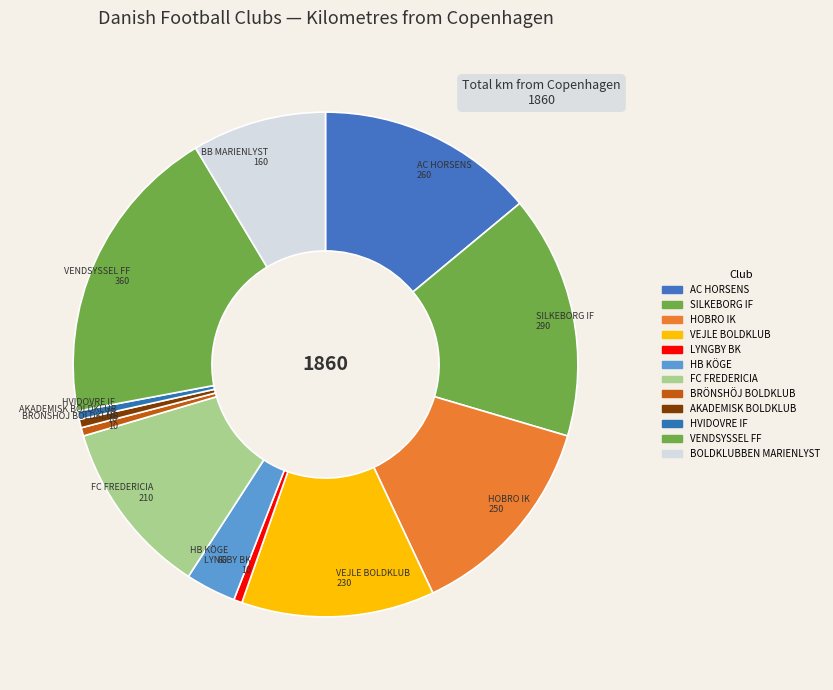

How many segments does this pie chart have?

12